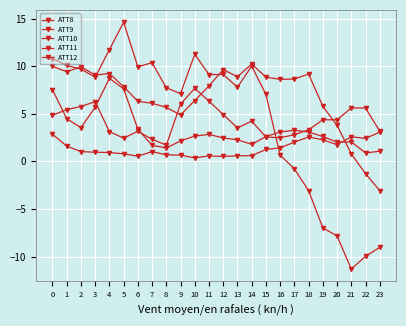

How many data points does each series have?

24